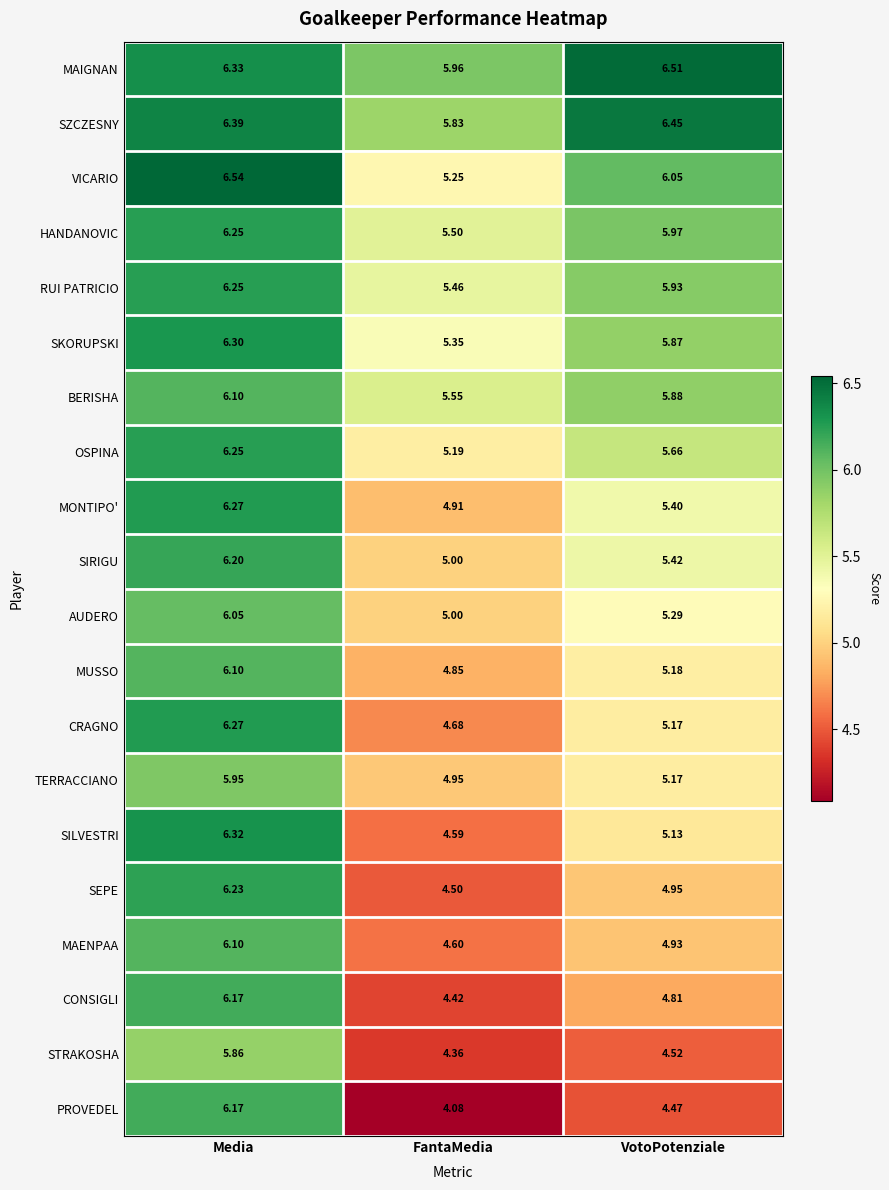

Rank the categories by OSPINA value from lowest to highest.

FantaMedia, VotoPotenziale, Media